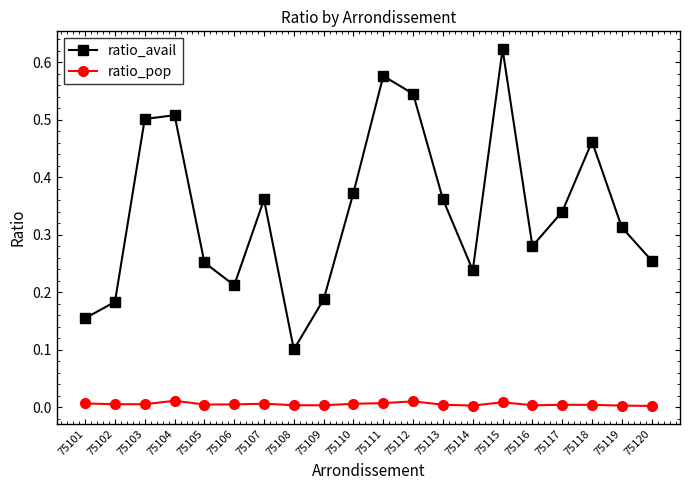

Where is the first local minimum for ratio_avail?

75106